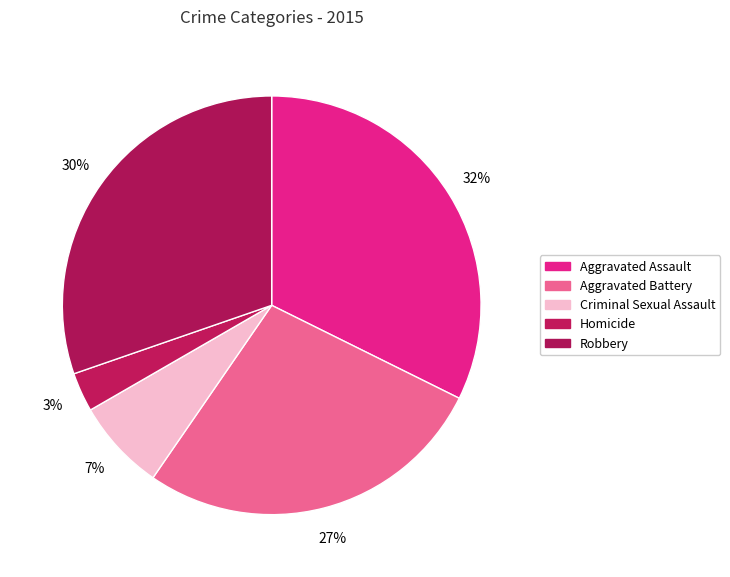

To the nearest percent, what is the difference between the Aggravated Battery and Aggravated Assault slice percentages?

5%